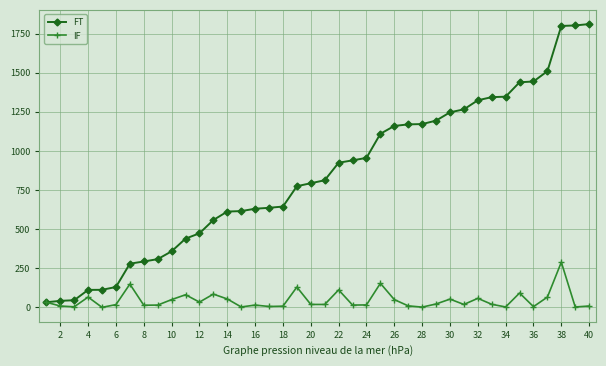

What is the lowest value of the IF series?

0.5